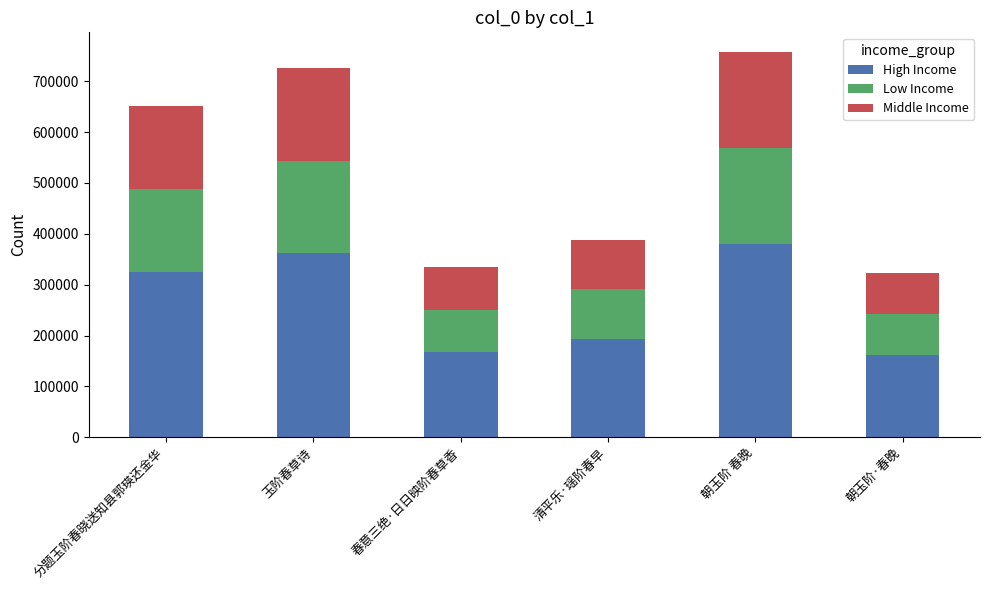

What is the minimum value for High Income?

161103.0